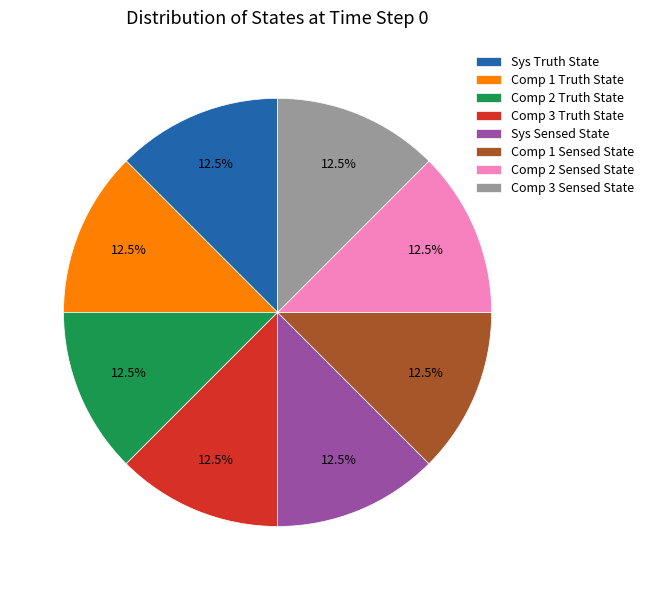

How many segments does this pie chart have?

8